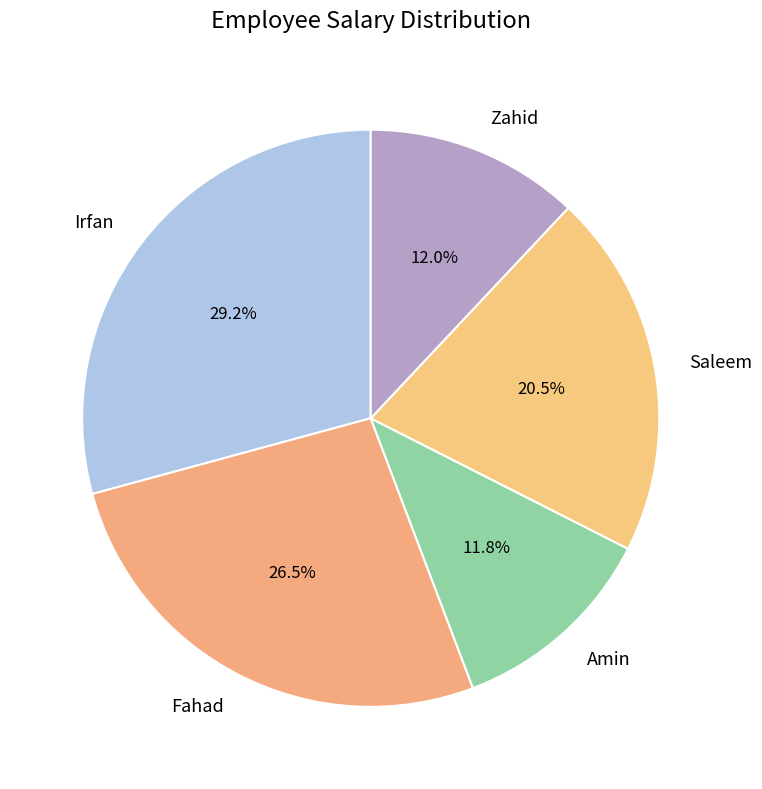

Does any single category account for the majority?

No